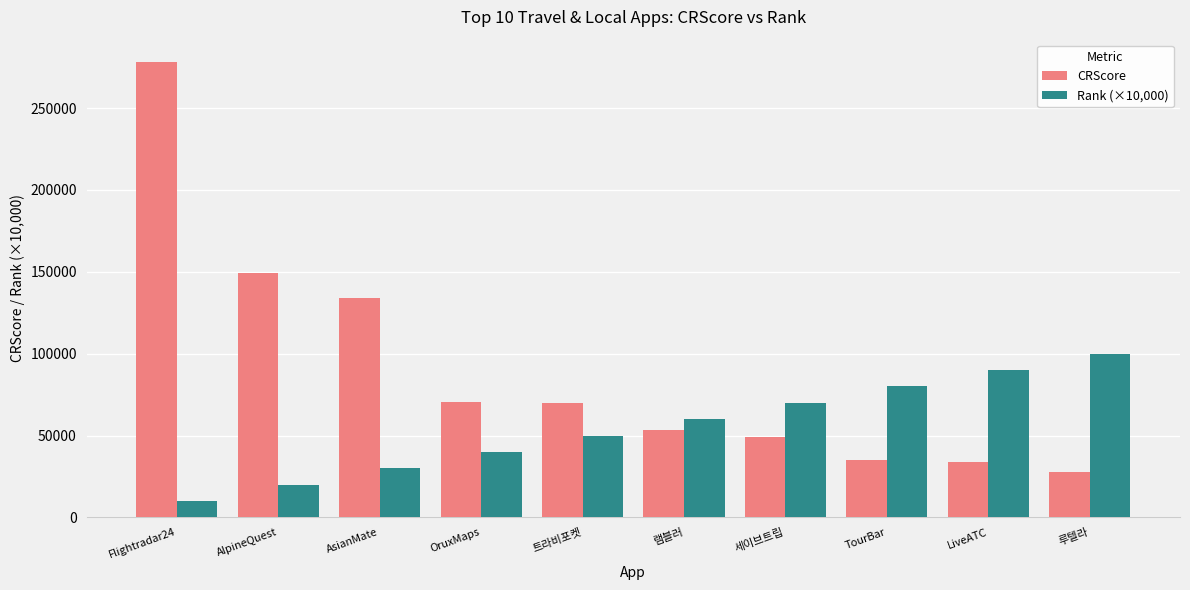

Is it true that Rank (×10,000) equals 10000 at Flightradar24?

True